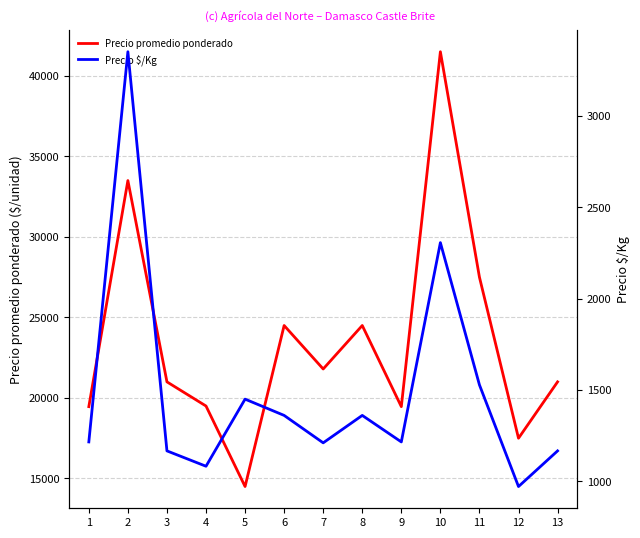

How many series are shown in this chart?

2